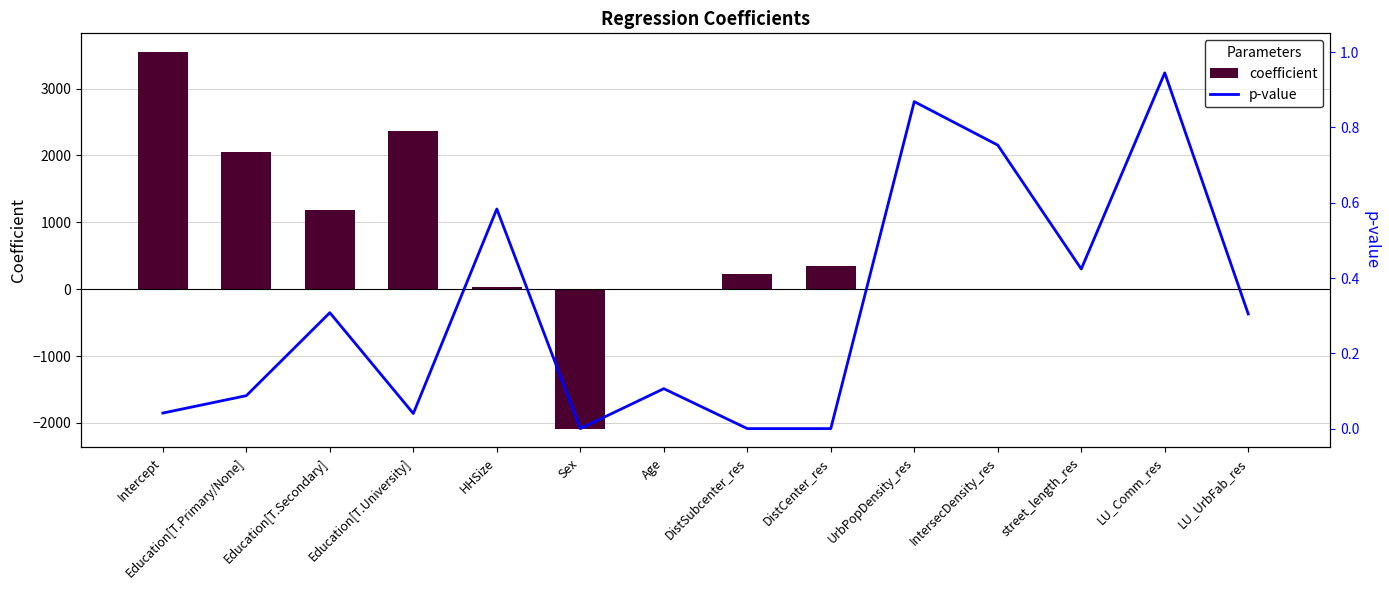

Between Education[T.Secondary] and HHSize, which series saw the biggest shift?

coefficient